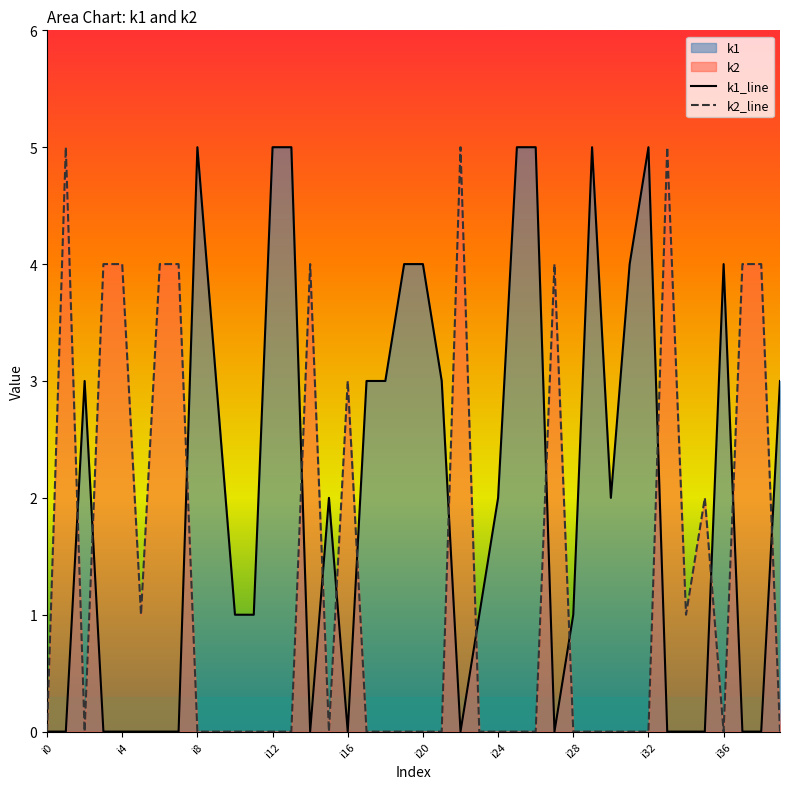

At i4, list the series in order from largest to smallest.

k2_line, k1_line